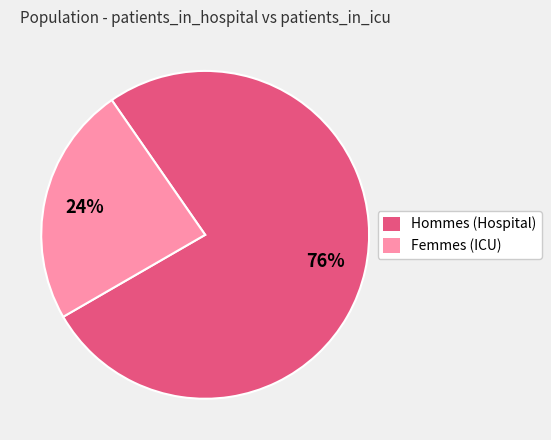

True or false: Hommes (Hospital) accounts for 76% of the total.

True